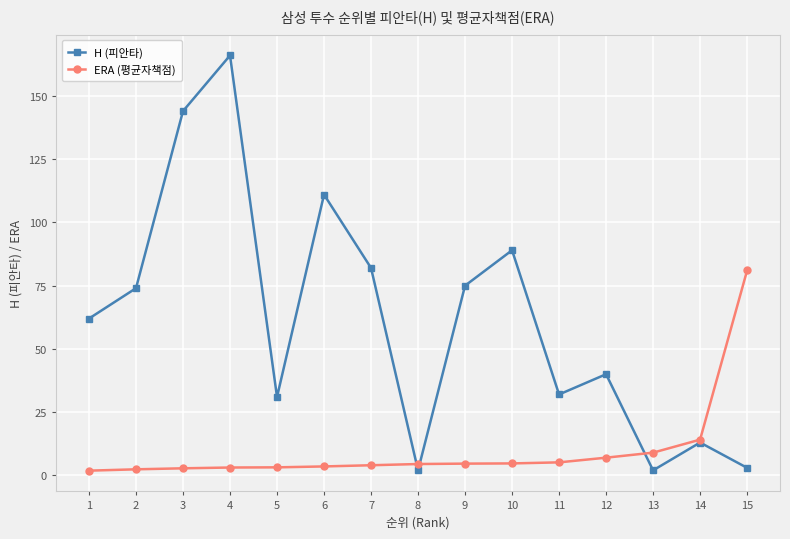

Rank the series by their average value, from highest to lowest.

H (피안타), ERA (평균자책점)